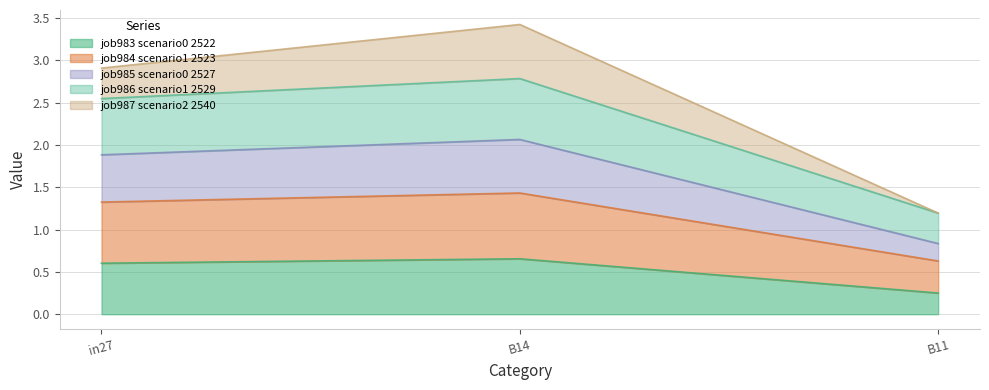

What is the difference between the maximum and minimum values in the job984_scenario1_2523 series?

0.8